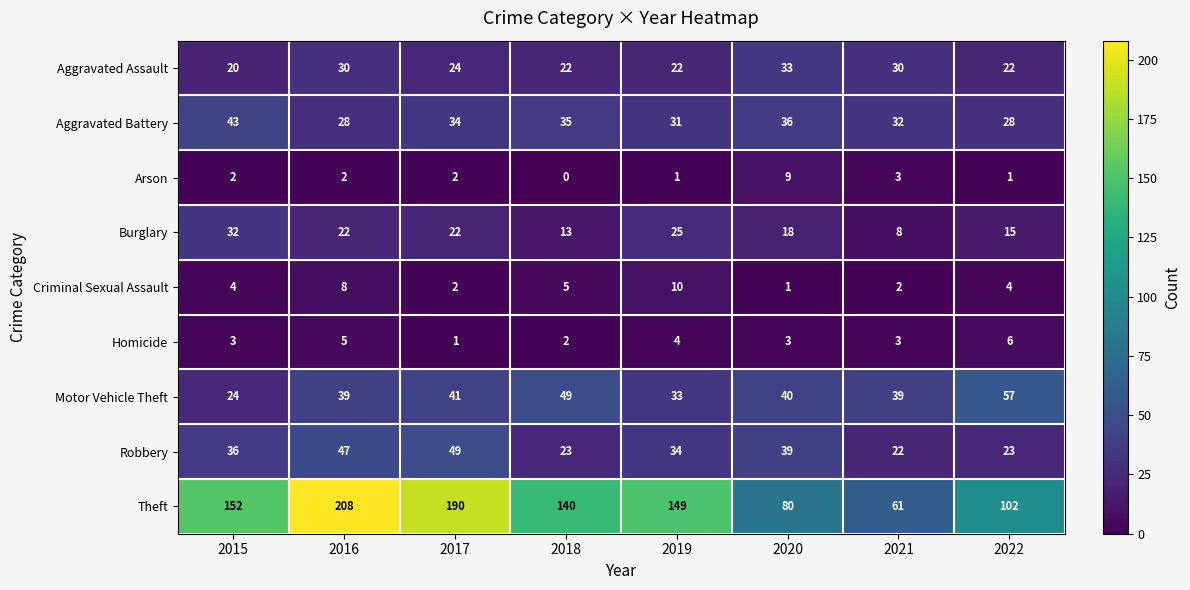

What is the sum of the Robbery values at 2018 and 2017?

72